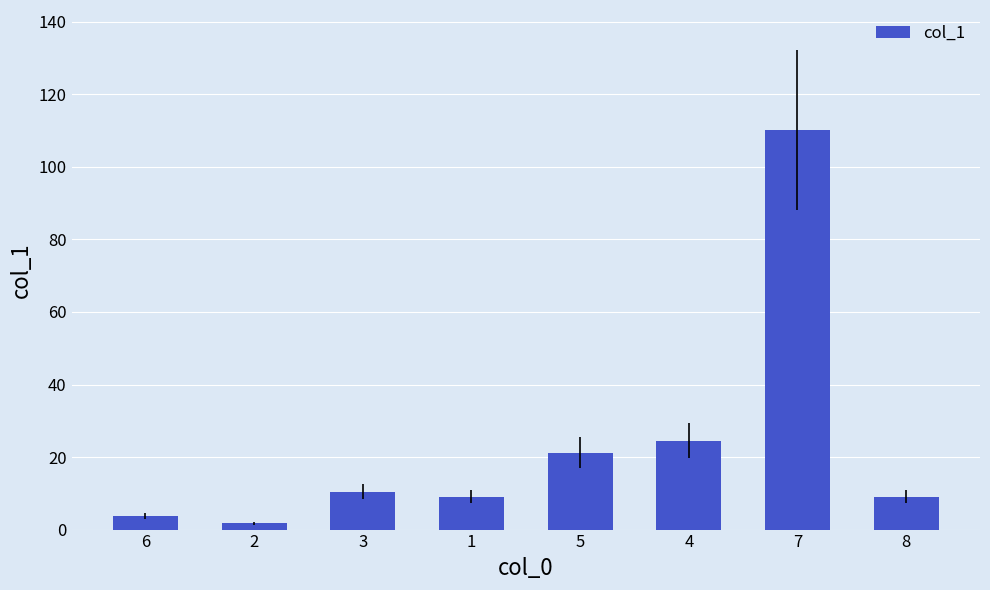

How many values are below 10?

4